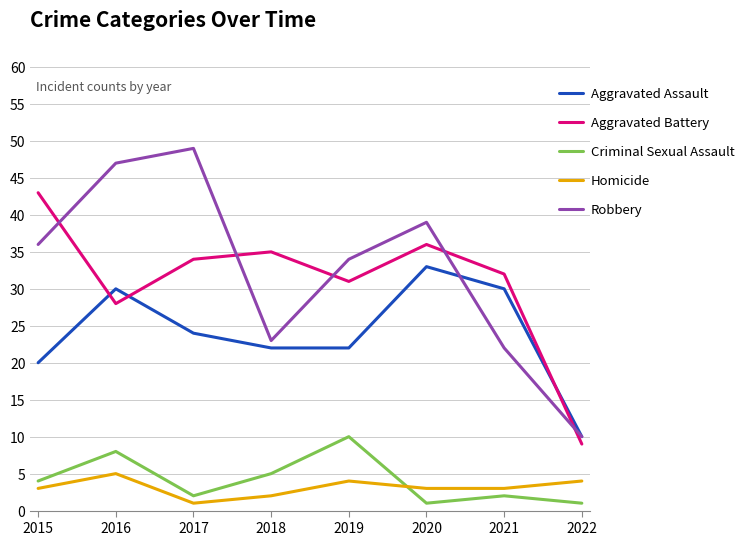

True or false: Aggravated Assault has a value of 20 at 2015.

True